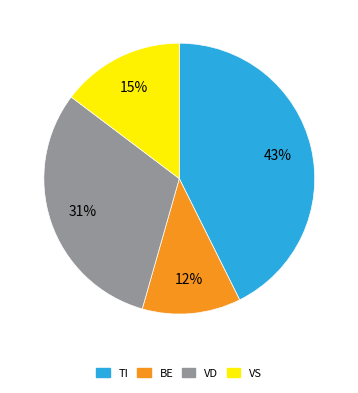

What is the ratio of the value at VD to the value at VS?

2.1